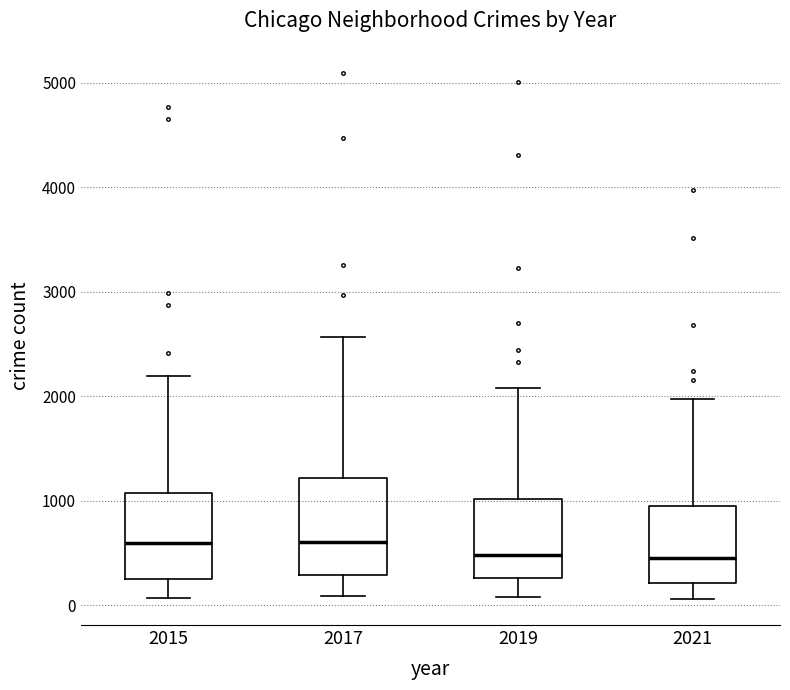

Where does the upper whisker of the box at x = 2017 end on the y-axis? The values are not printed on the chart, so give them approximately, as read against the axis.

2600